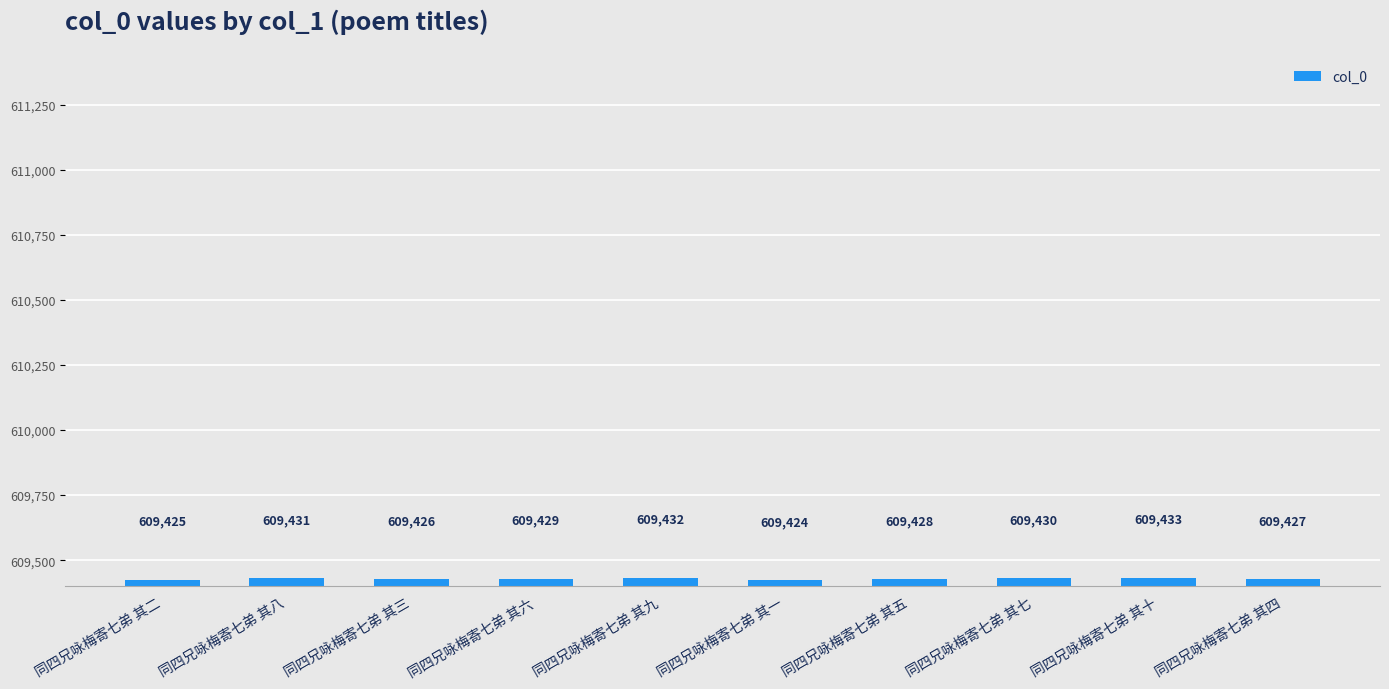

What is the value of the 3rd bar from the left?

609426